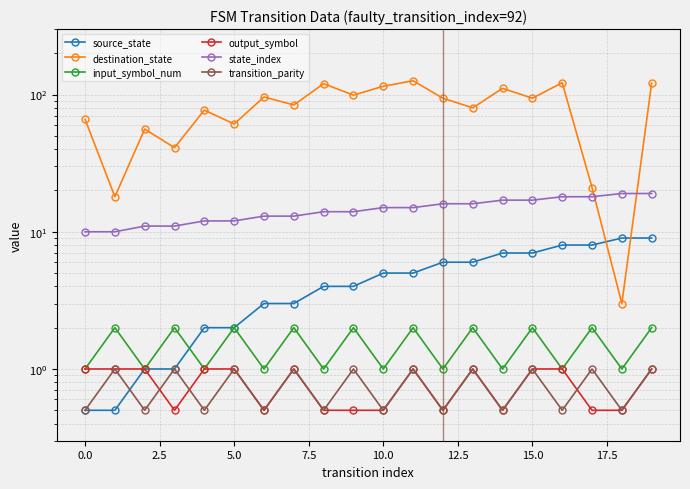

Read the input_symbol_num value at 13.

2.0